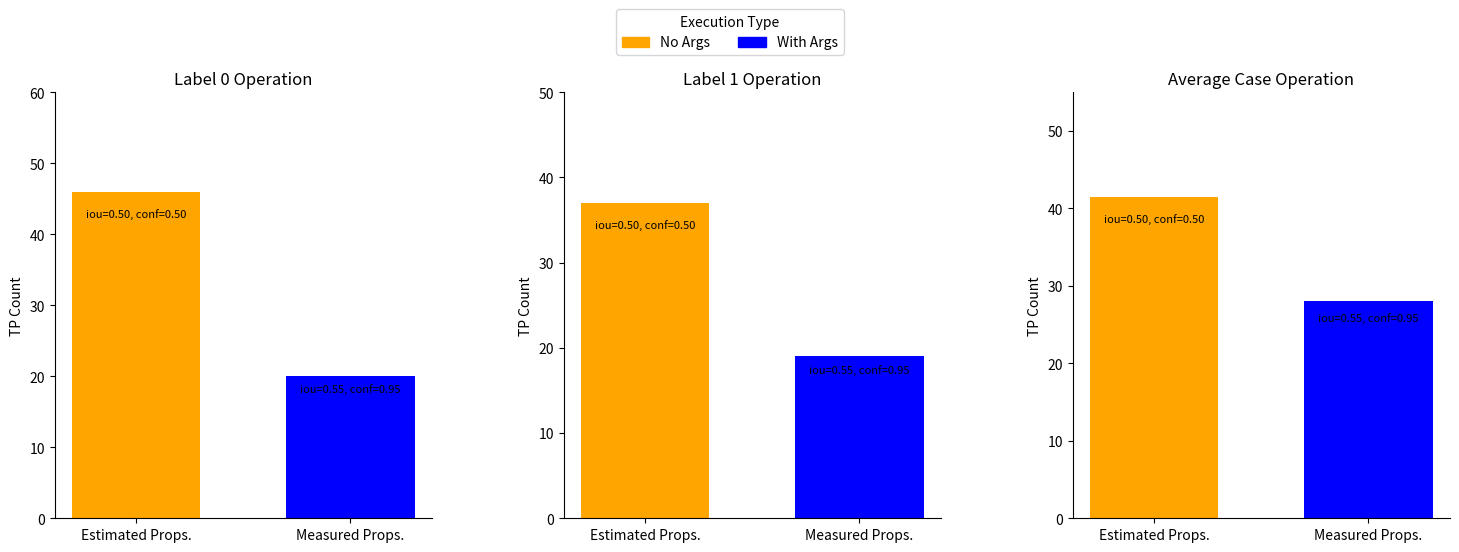

How many bars are there in each group?

2